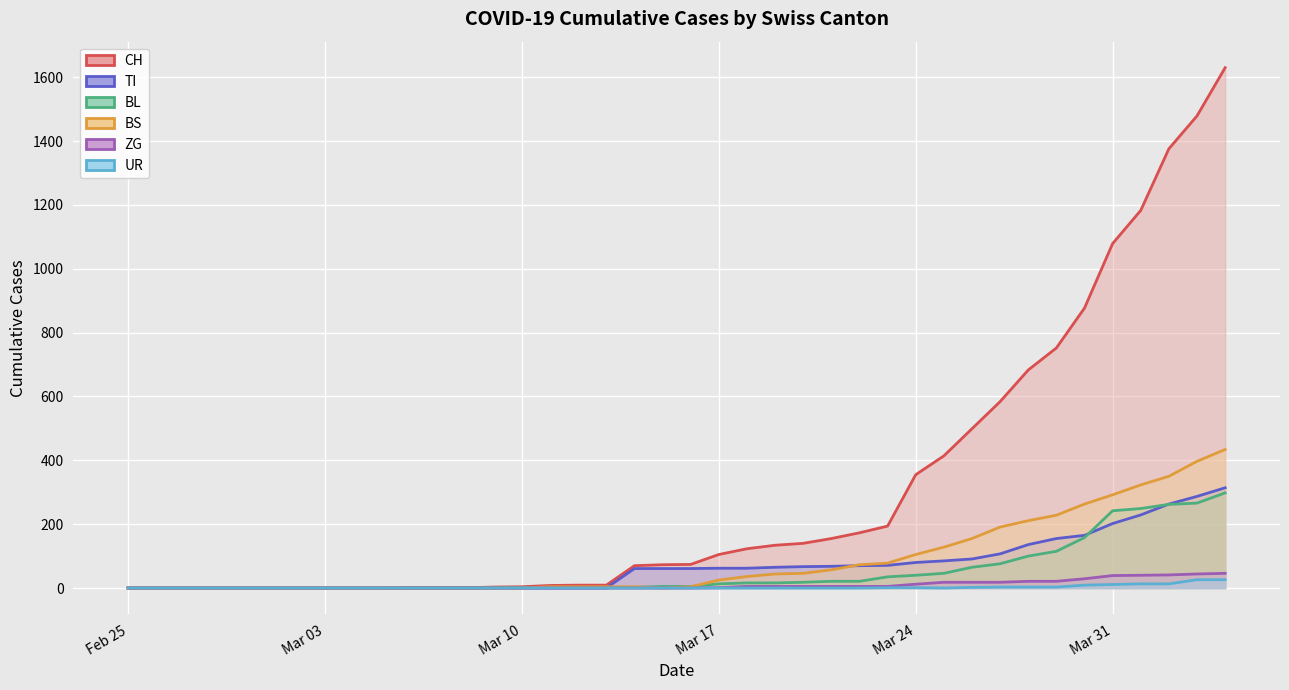

Which series has the widest spread of values?

CH